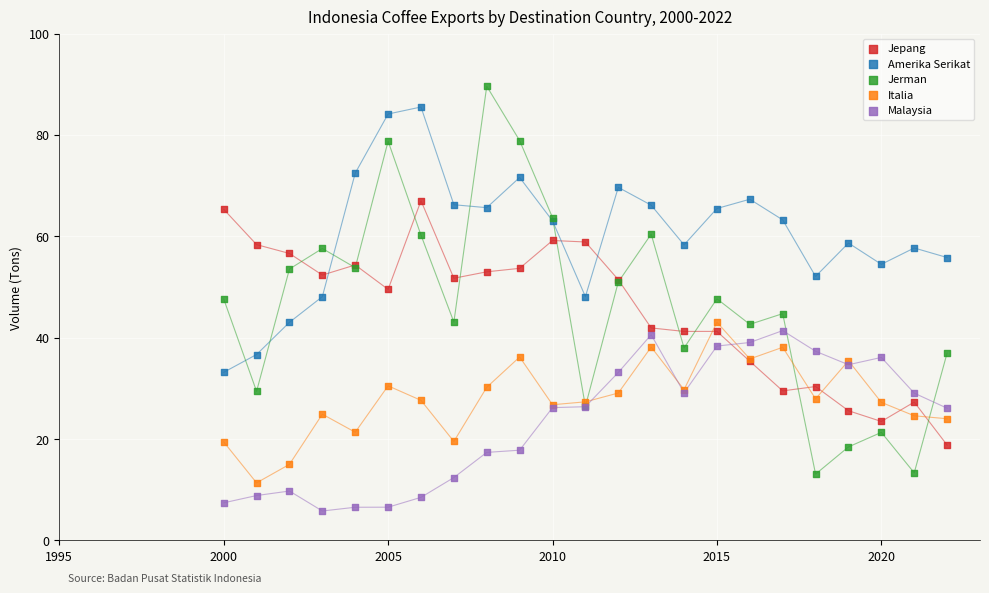

What is the X range (max minus min) for the scatter plot?

22.0